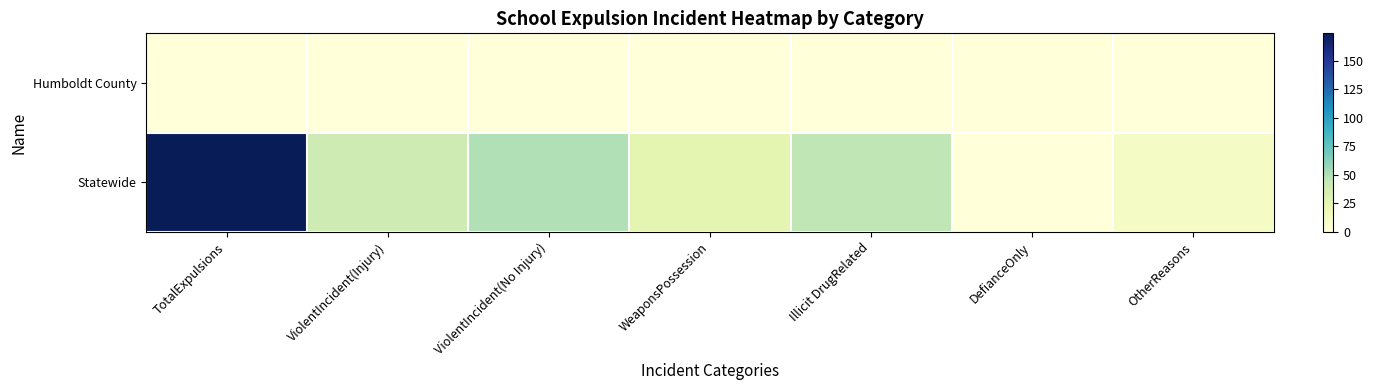

Reading left to right, transcribe all the data shown in this chart.

Humboldt County: TotalExpulsions=0	ViolentIncident(Injury)=0	ViolentIncident(No Injury)=0	WeaponsPossession=0	Illicit DrugRelated=0	DefianceOnly=0	OtherReasons=0
Statewide: TotalExpulsions=174	ViolentIncident(Injury)=40	ViolentIncident(No Injury)=50	WeaponsPossession=27	Illicit DrugRelated=46	DefianceOnly=0	OtherReasons=11